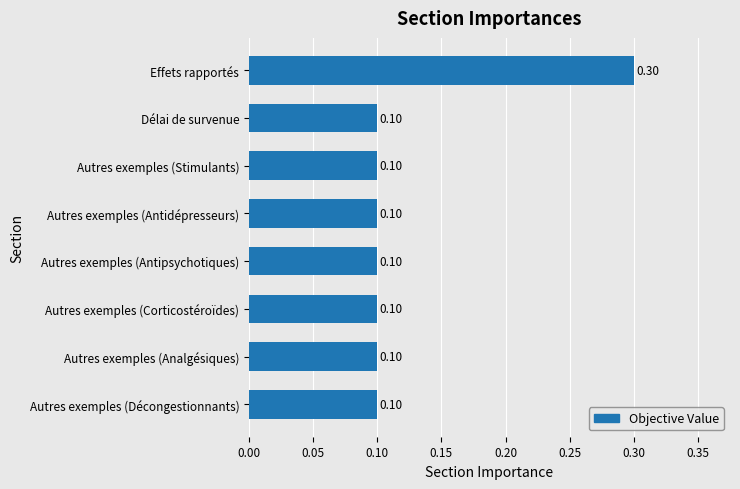

Which category has the highest value across all series?

Effets rapportés